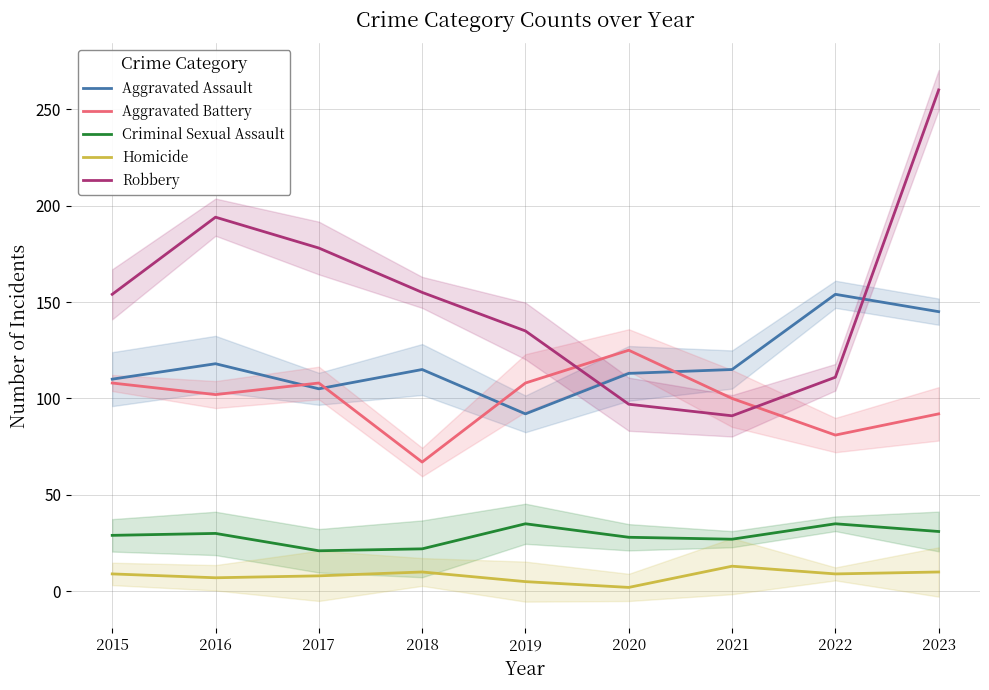

Reading left to right, what are all the values shown in this chart?

Aggravated Assault: 2015=110	2016=118	2017=105	2018=115	2019=92	2020=113	2021=115	2022=154	2023=145
Aggravated Battery: 2015=108	2016=102	2017=108	2018=67	2019=108	2020=125	2021=100	2022=81	2023=92
Criminal Sexual Assault: 2015=29	2016=30	2017=21	2018=22	2019=35	2020=28	2021=27	2022=35	2023=31
Homicide: 2015=9	2016=7	2017=8	2018=10	2019=5	2020=2	2021=13	2022=9	2023=10
Robbery: 2015=154	2016=194	2017=178	2018=155	2019=135	2020=97	2021=91	2022=111	2023=260